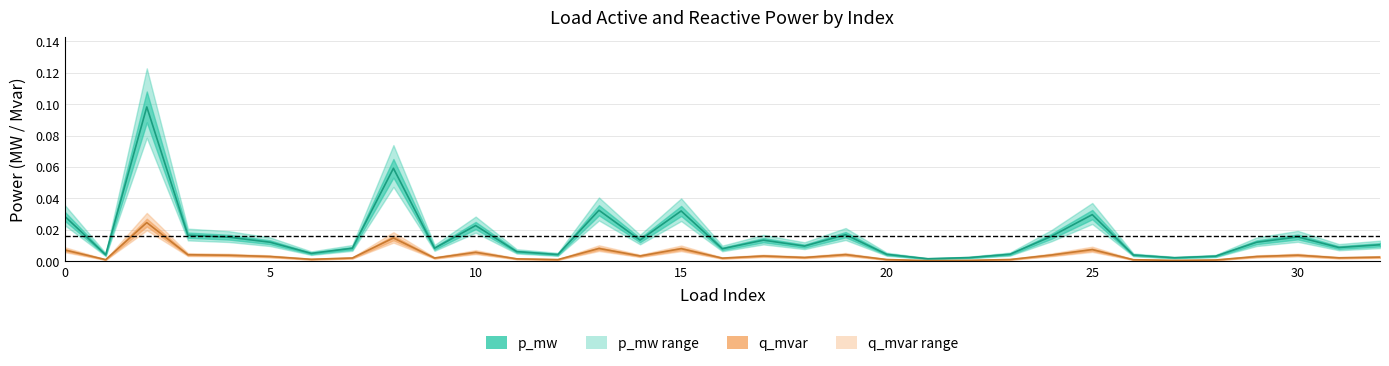

Count the number of categories in the chart.

33